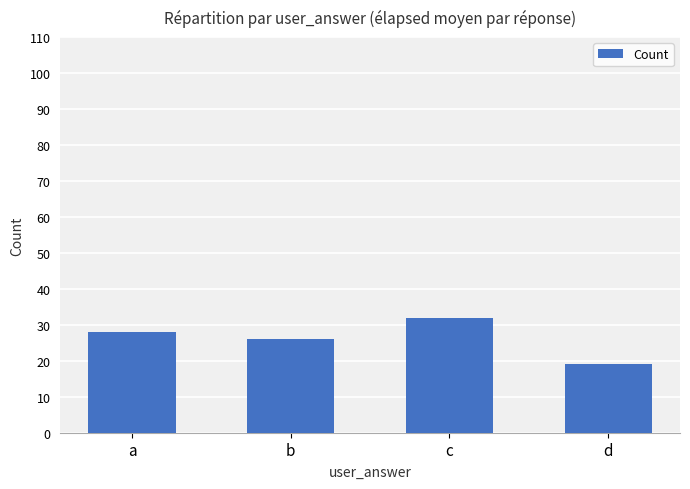

What is the value of the 4th bar from the left?

19